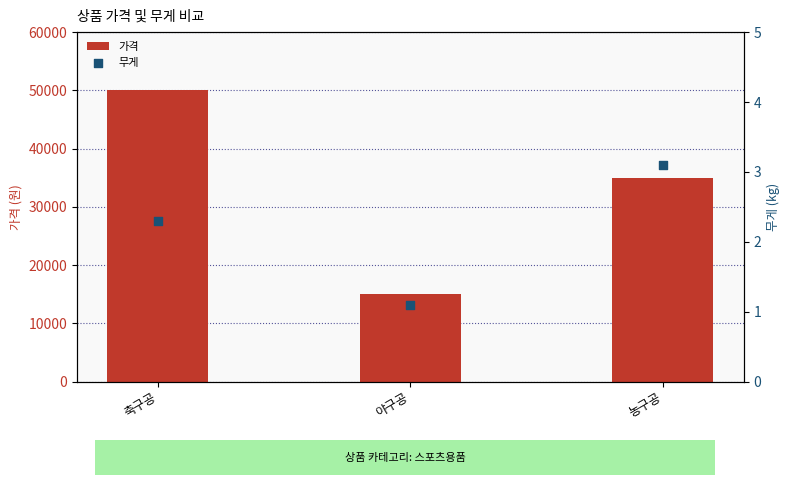

At how many categories does at least one series exceed 23314?

2